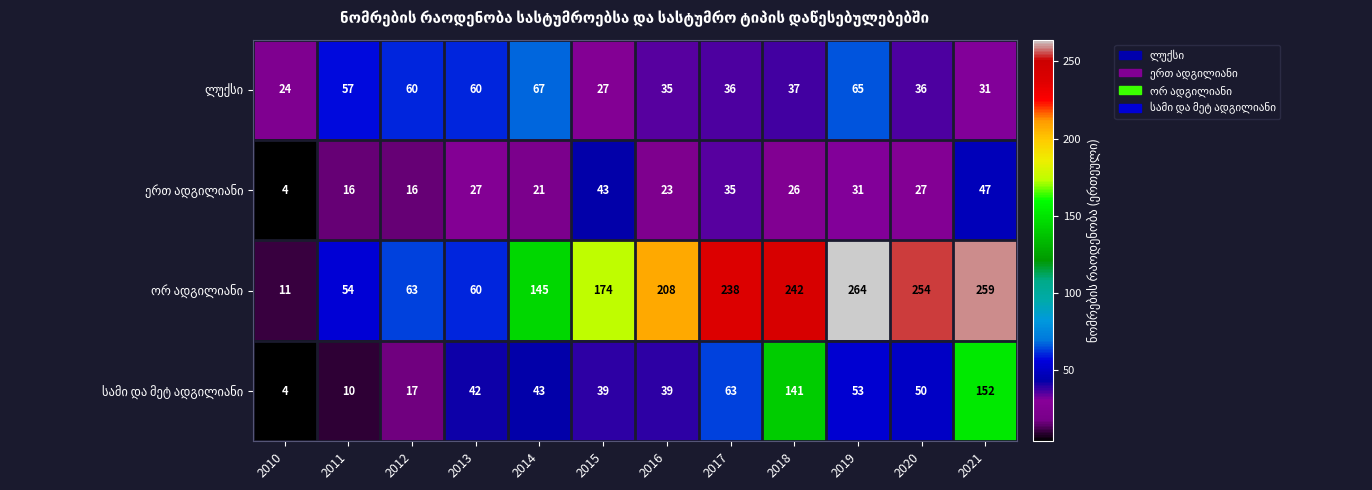

How many categories are shown in the chart?

12